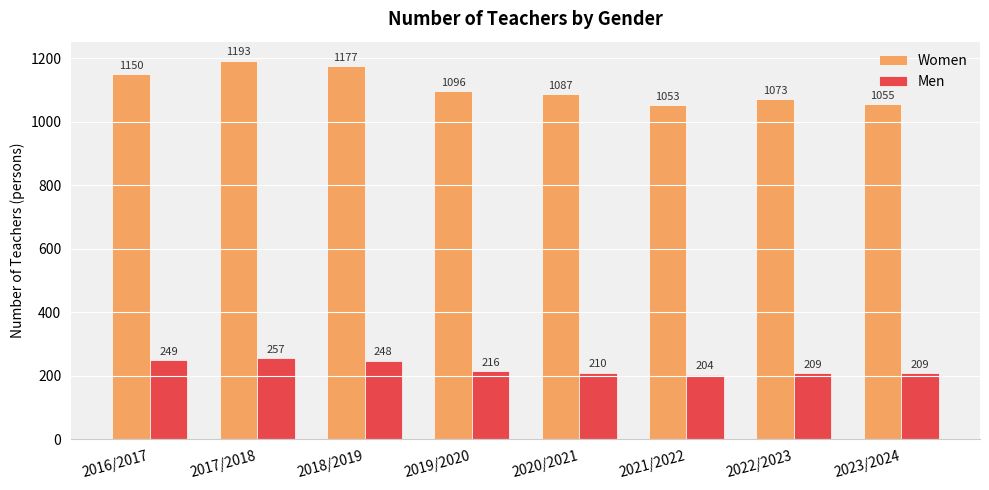

Count the number of categories in the chart.

8